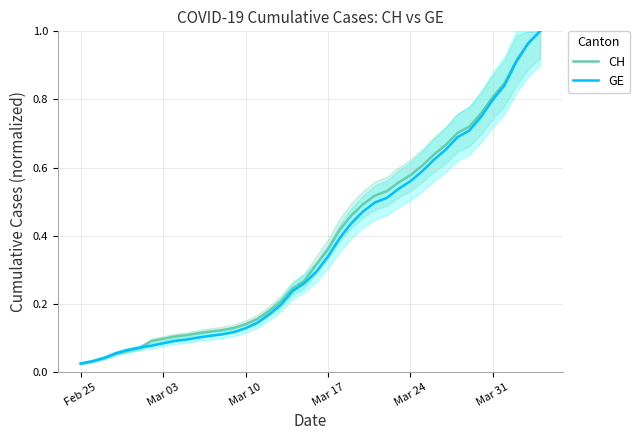

What is the average value of the GE series?

0.4